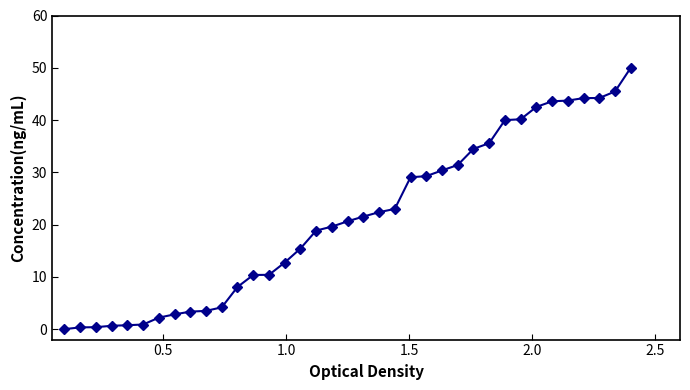

What is the greatest value displayed?

50.0